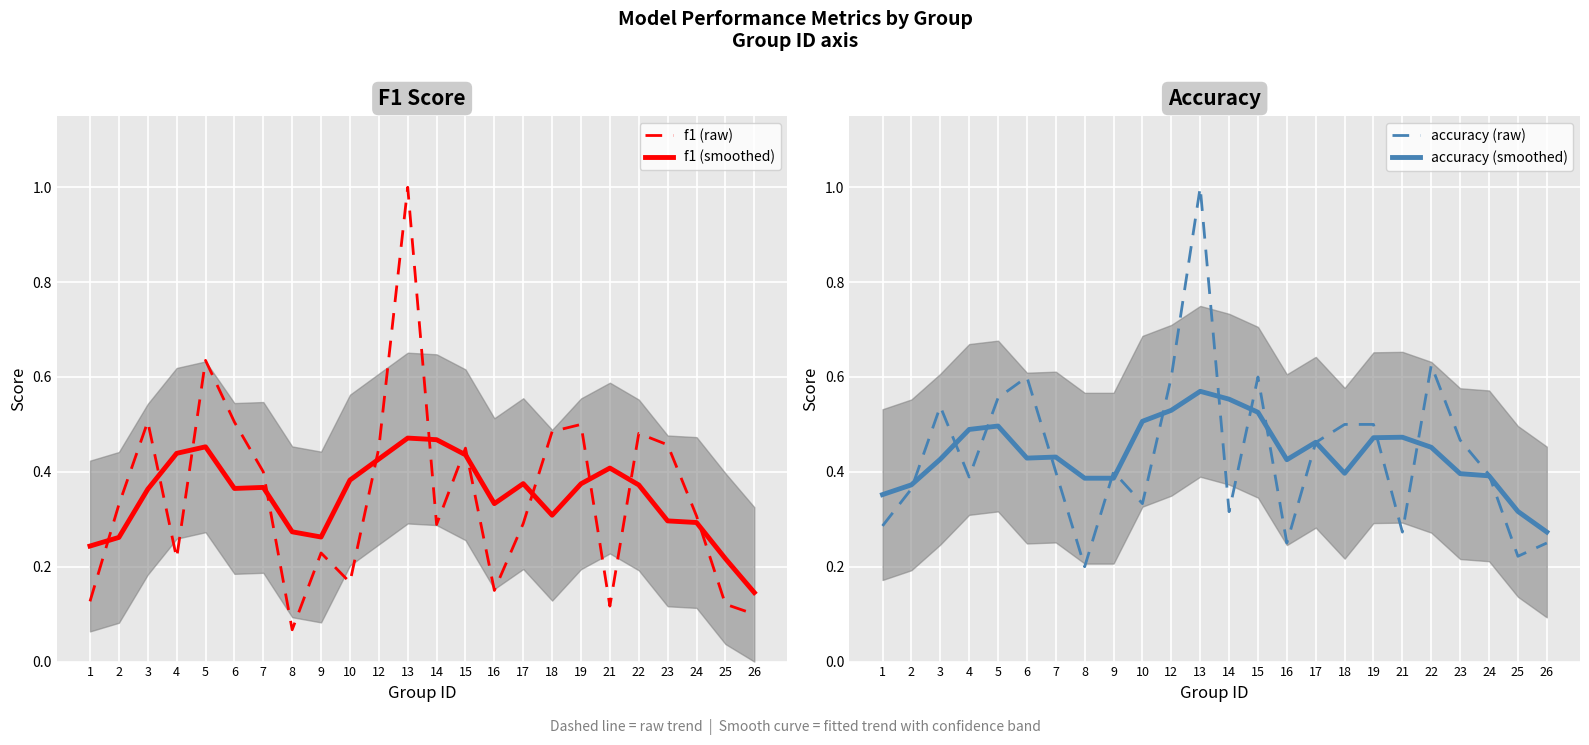

True or false: f1 (smoothed) and accuracy (smoothed) cross at least once.

False